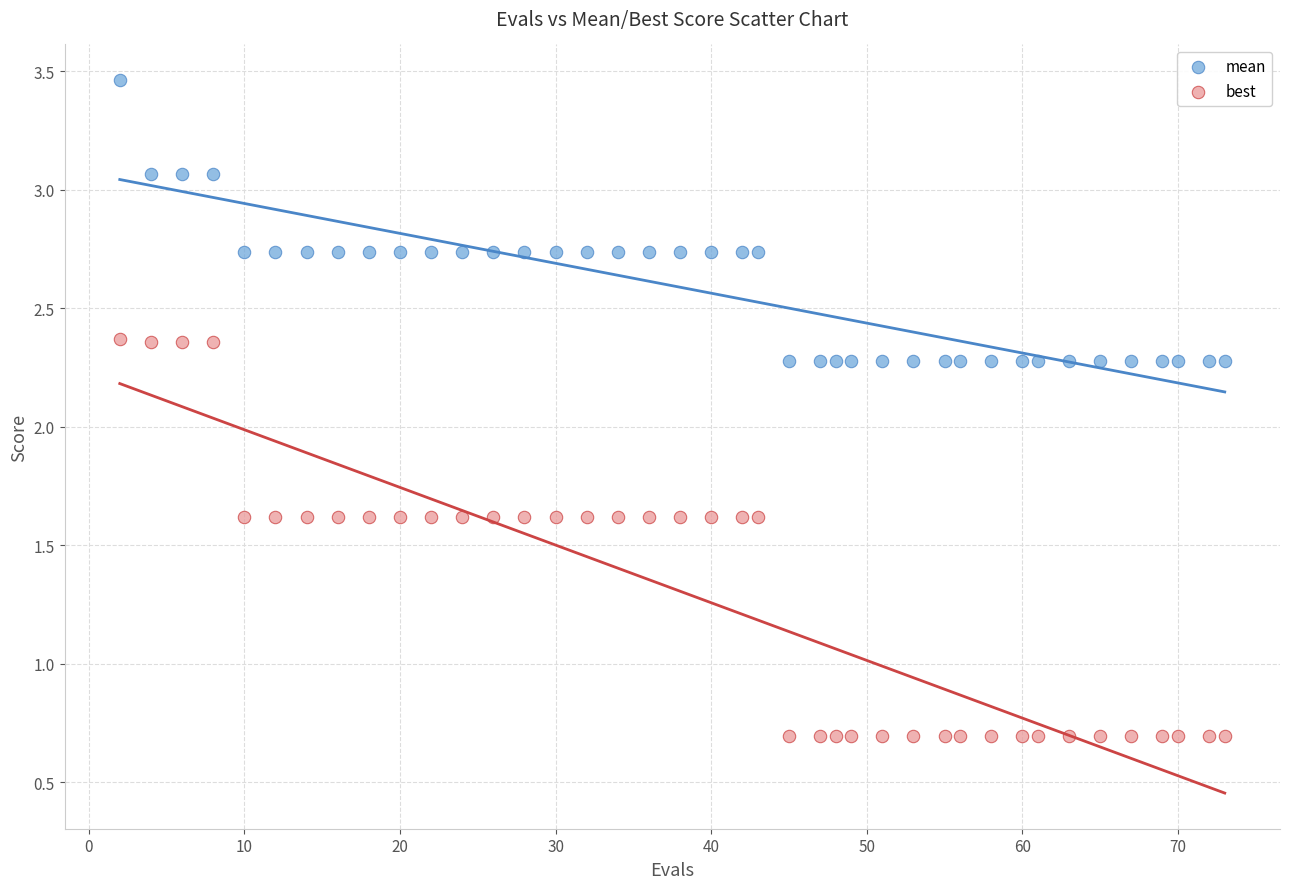

Which series has the largest Y range (max minus min)?

best